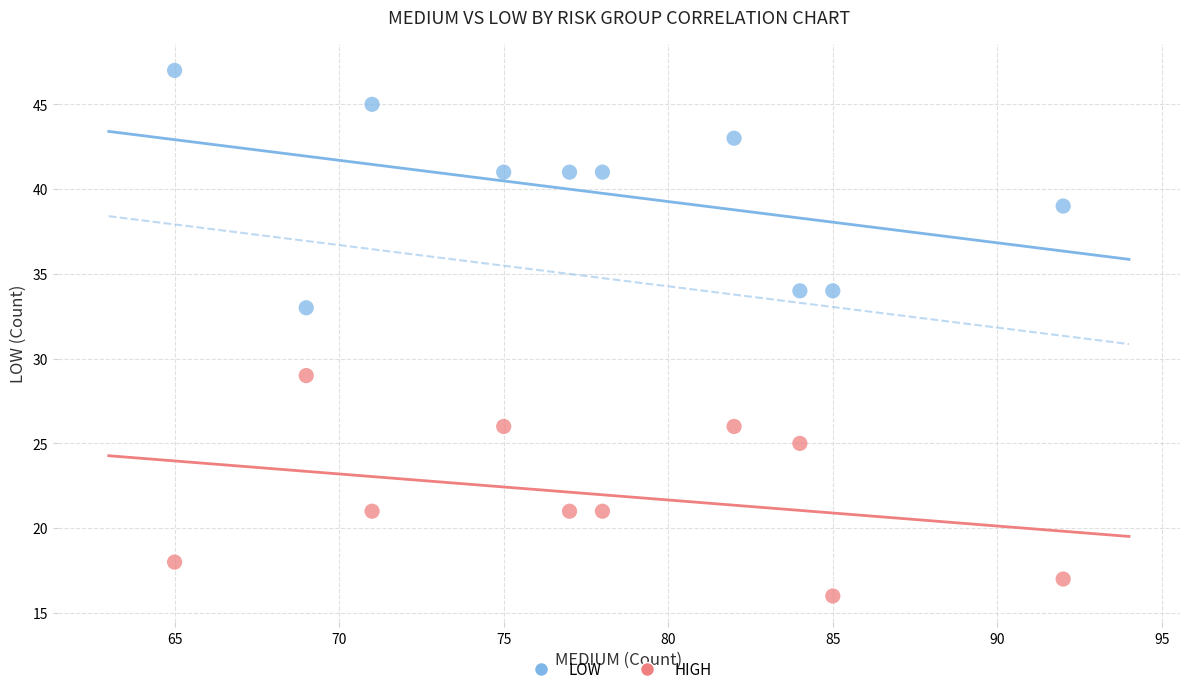

Which series reaches the minimum Y coordinate?

HIGH